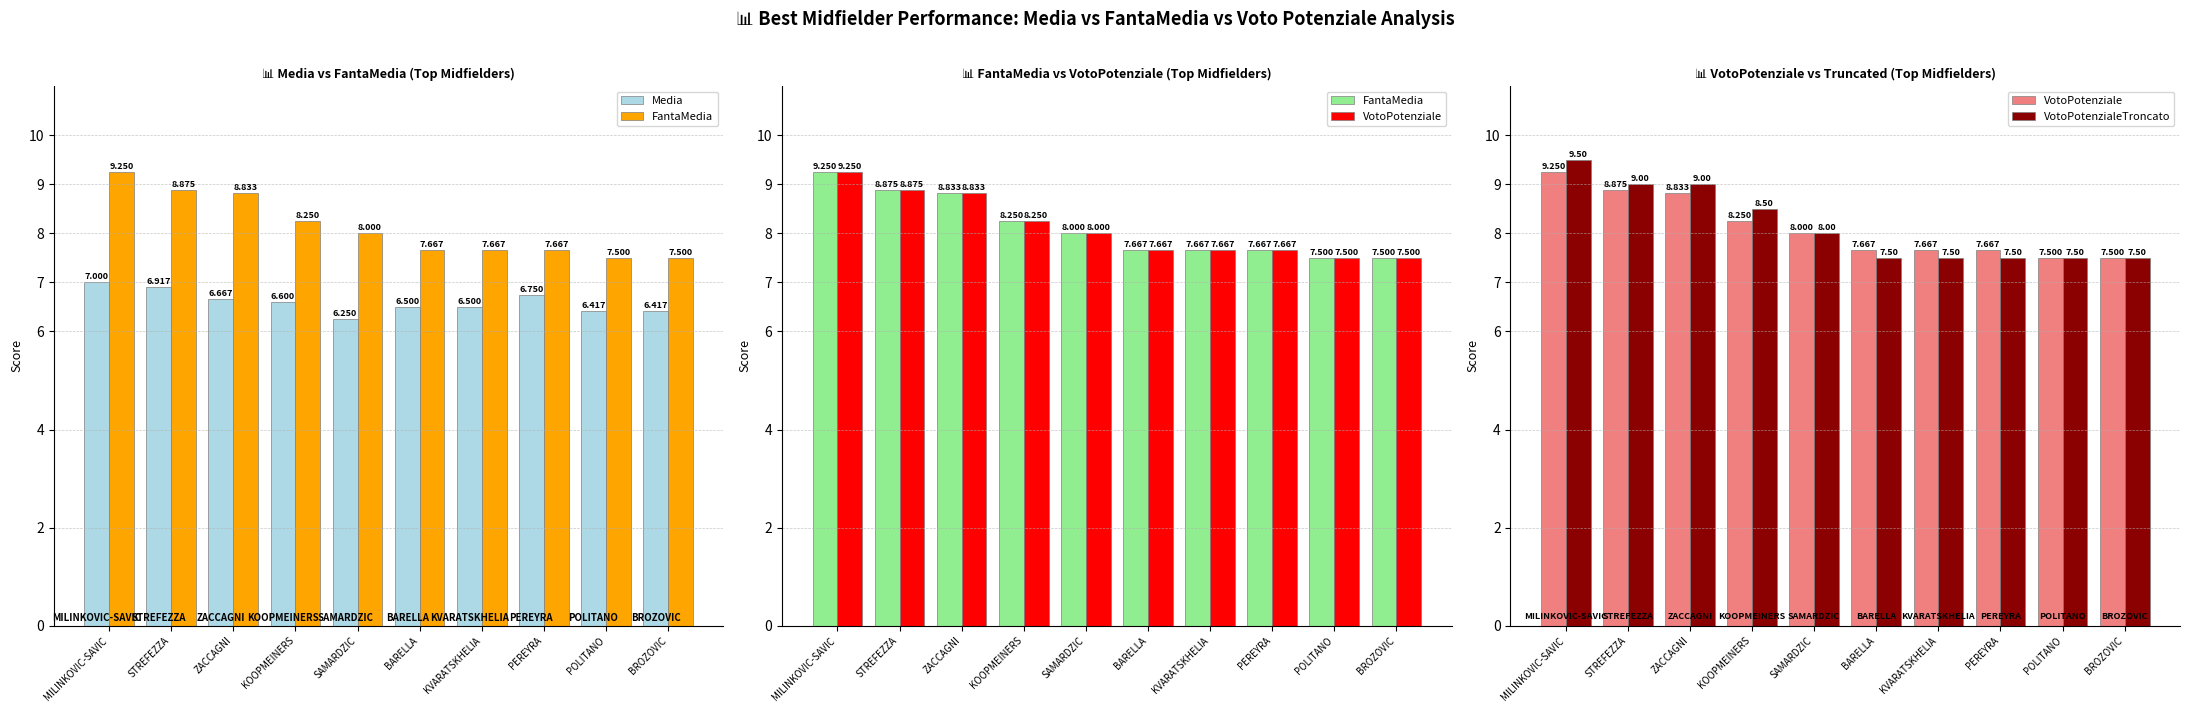

What position from the right is KOOPMEINERS?

7